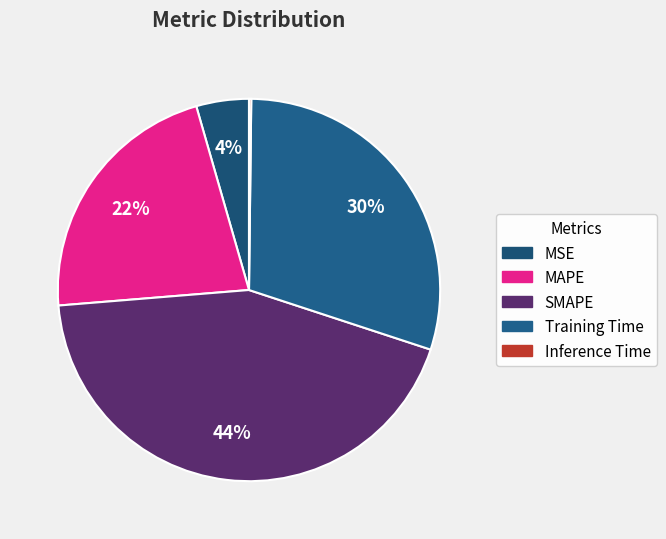

Count the number of slices in the pie.

5